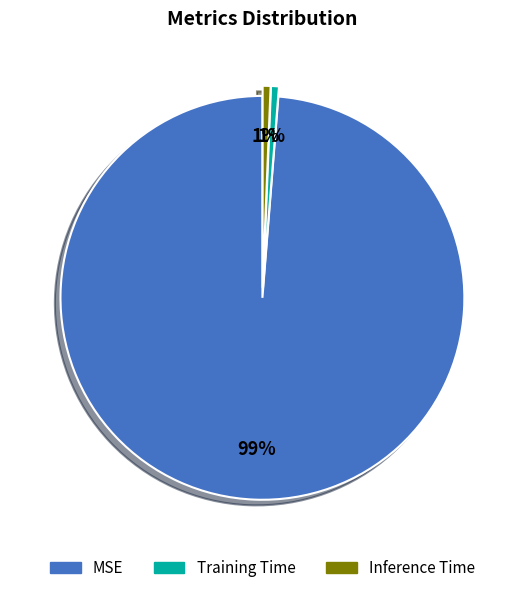

True or false: MSE accounts for 86% of the total.

False